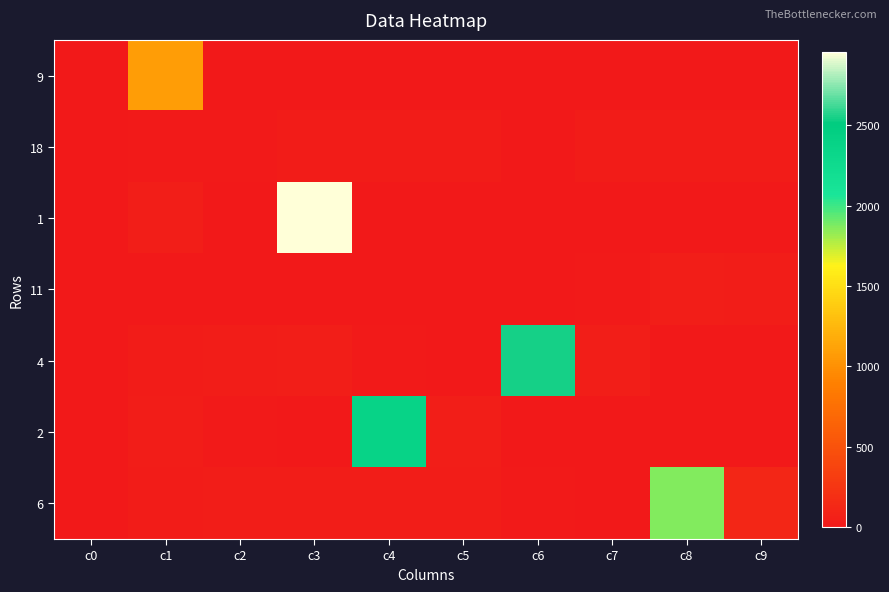

At how many categories does at least one series exceed 2416?

2